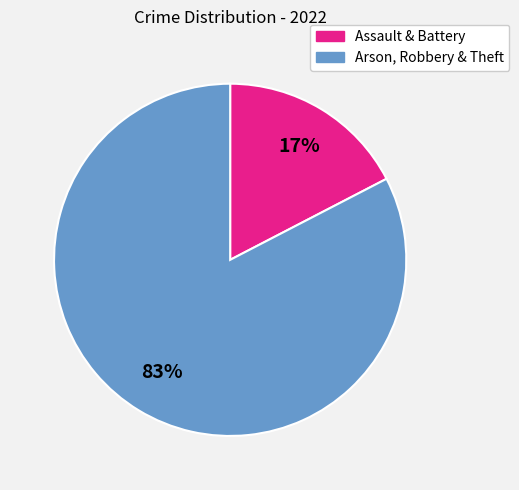

Is there a majority slice in this chart?

Yes